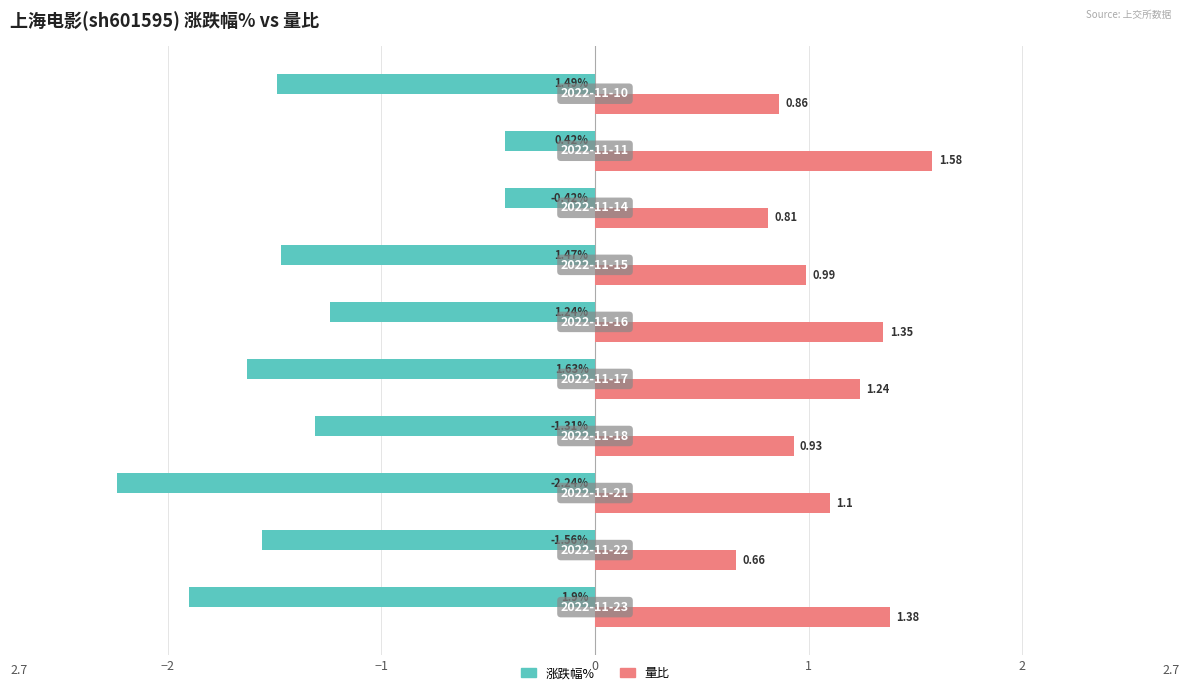

List the series in order of their peak value, lowest first.

涨跌幅%, 量比